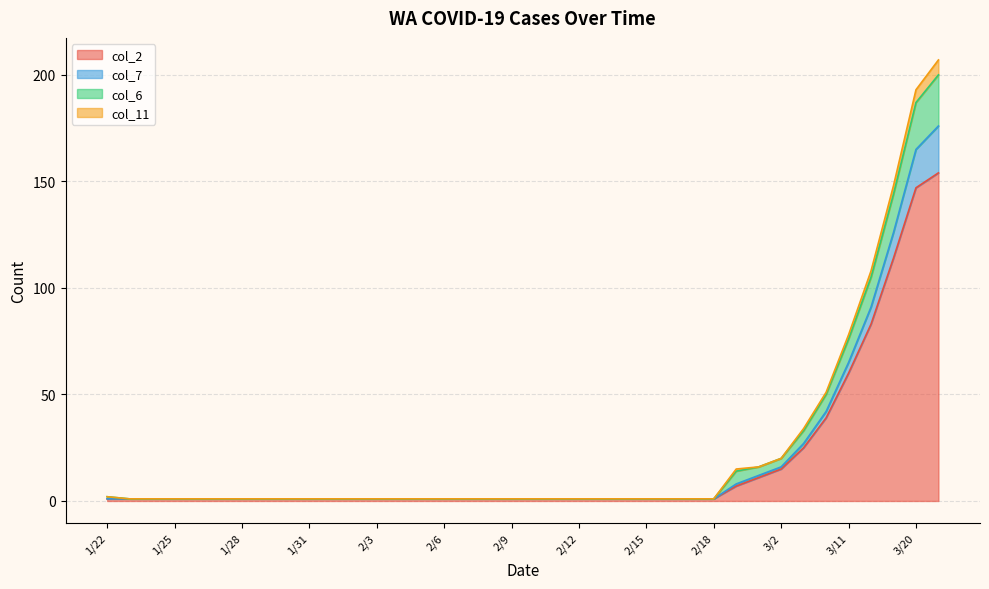

What is the minimum value for col_2?

1